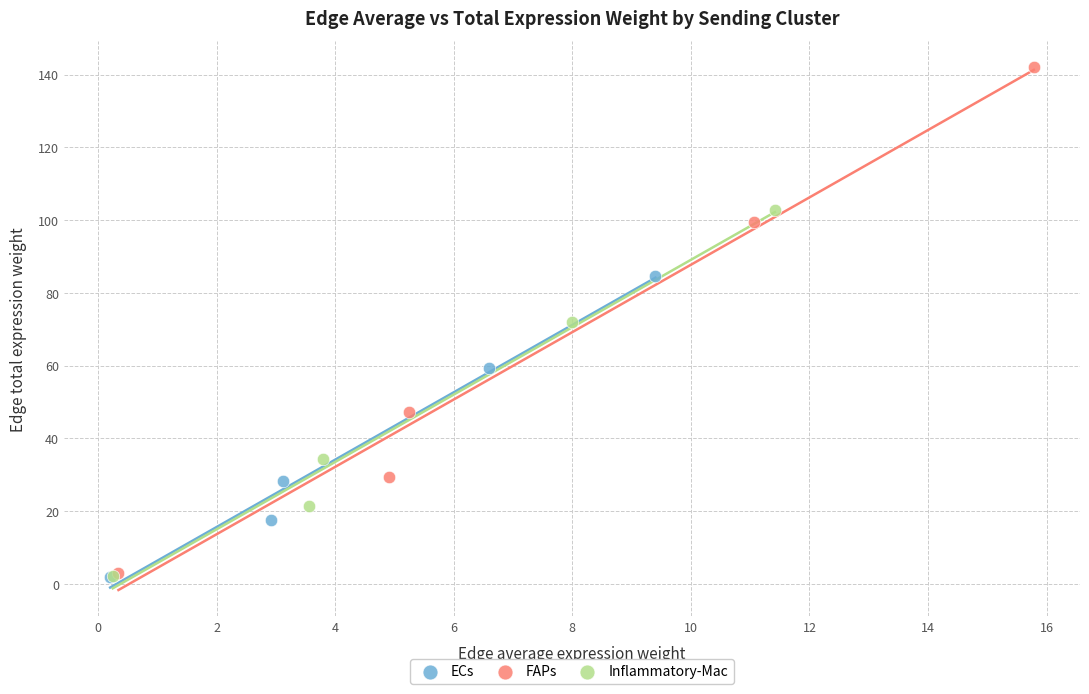

Which series contains the highest Y value?

FAPs